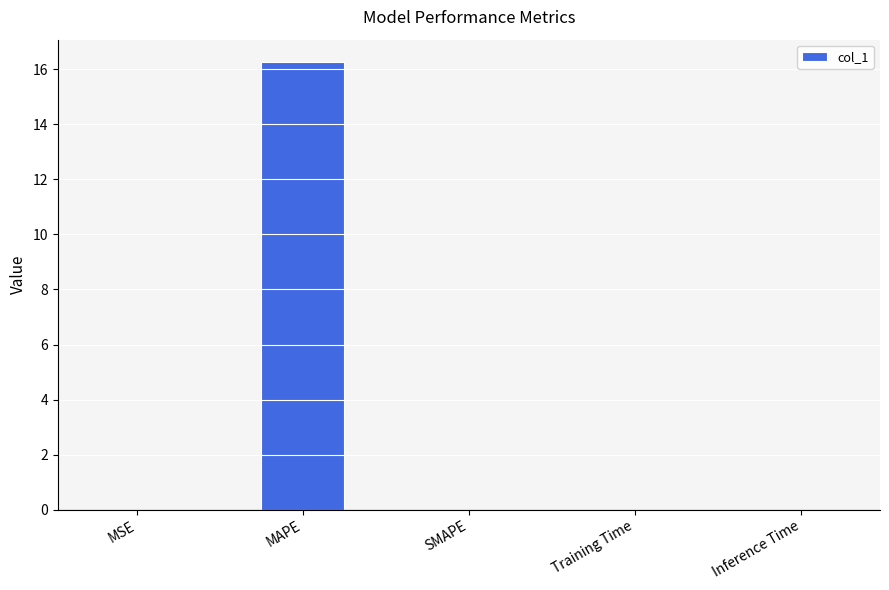

Between SMAPE and MAPE, which is larger?

MAPE